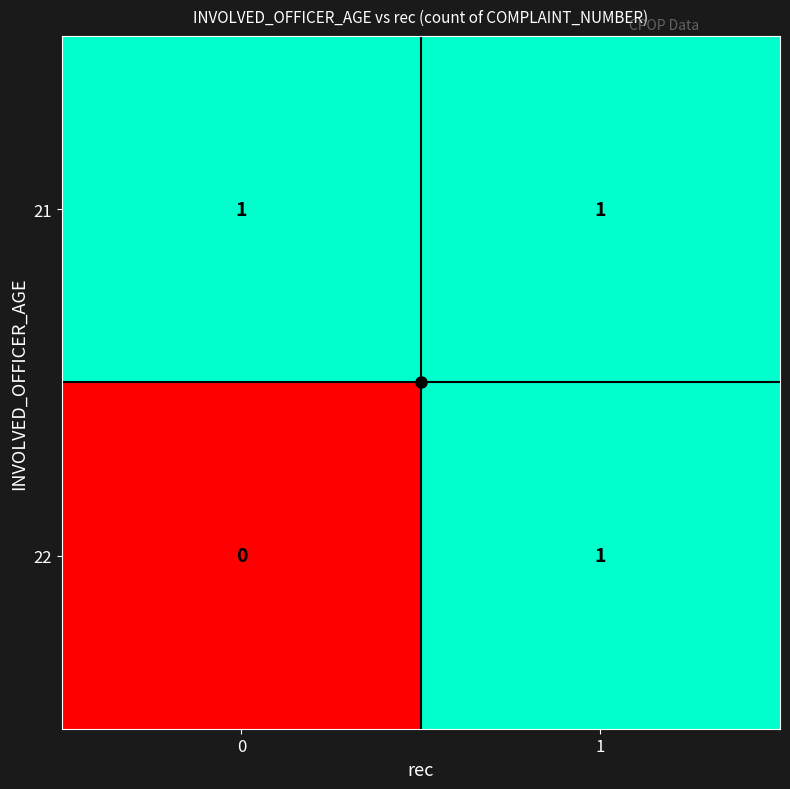

Count the number of categories in the chart.

2